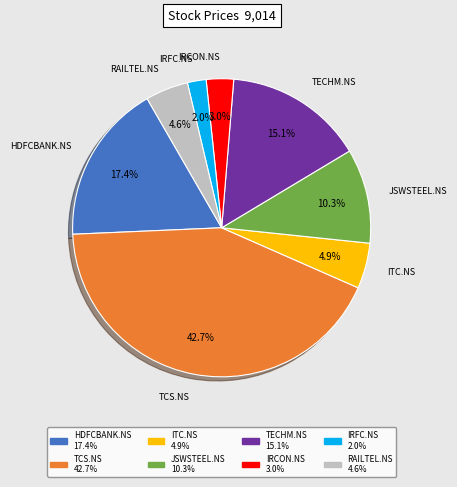

How much of the chart is everything except RAILTEL.NS?

95.4%